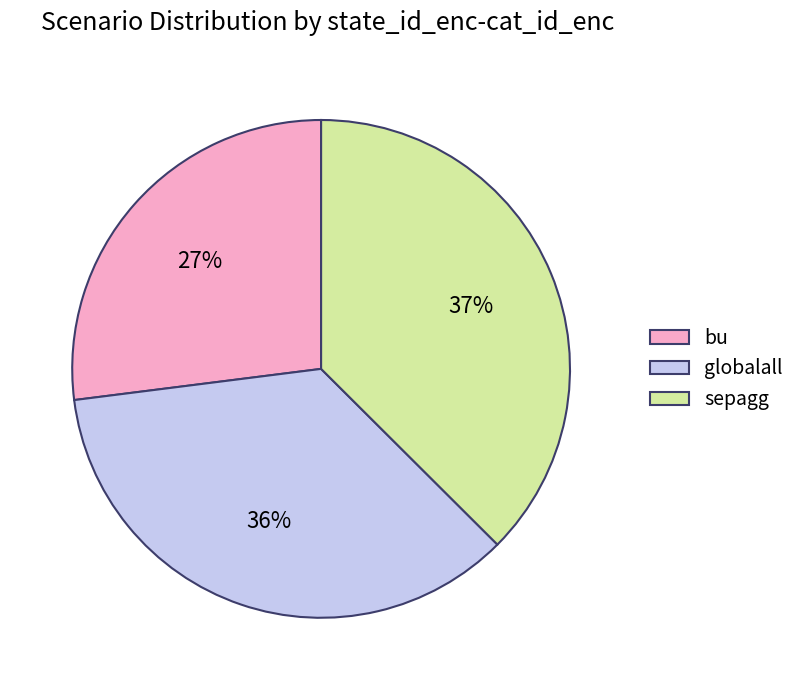

Is the sum of sepagg and bu greater than half?

Yes